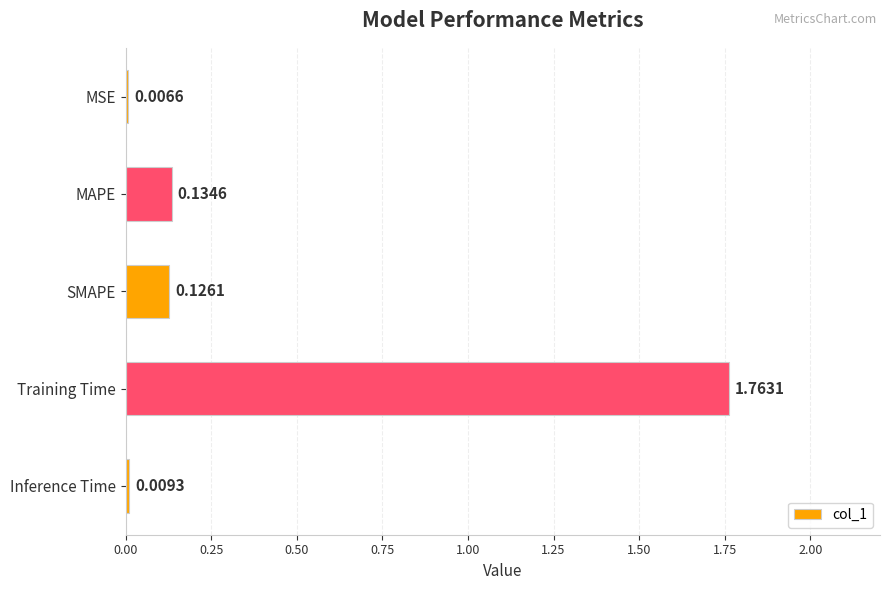

Between Training Time and MAPE, which is larger?

Training Time